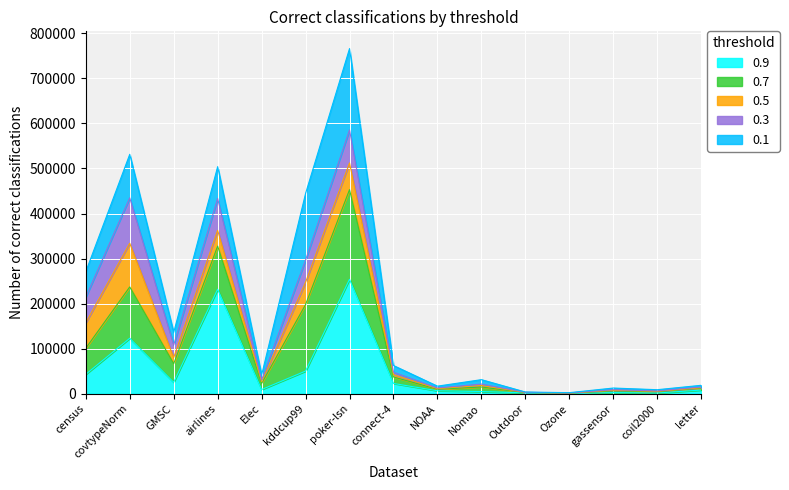

What is the sum of all 0.3 values?

2219664